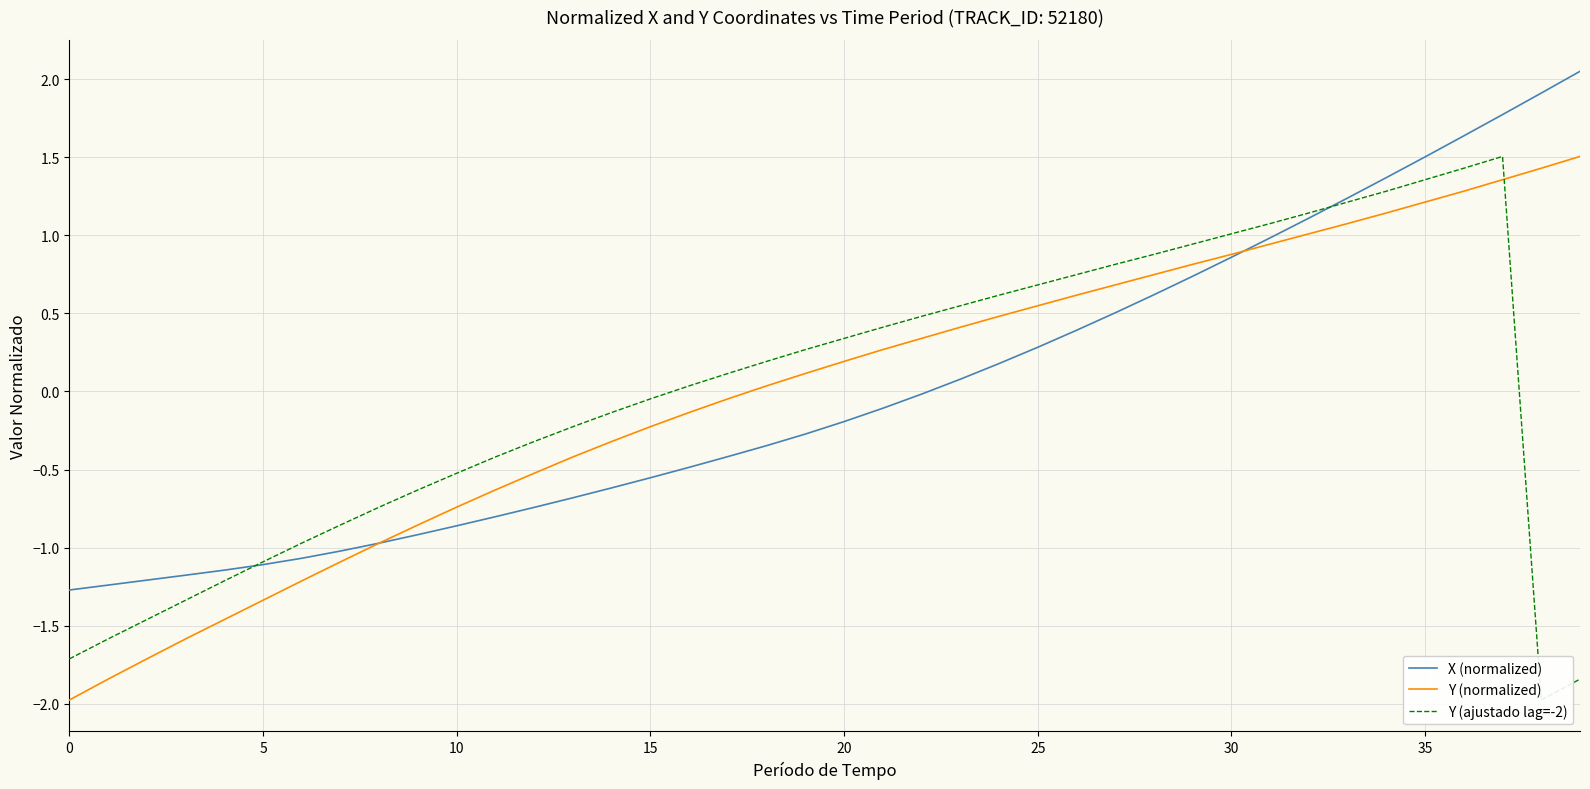

At which category is the sum across all series the highest?

37